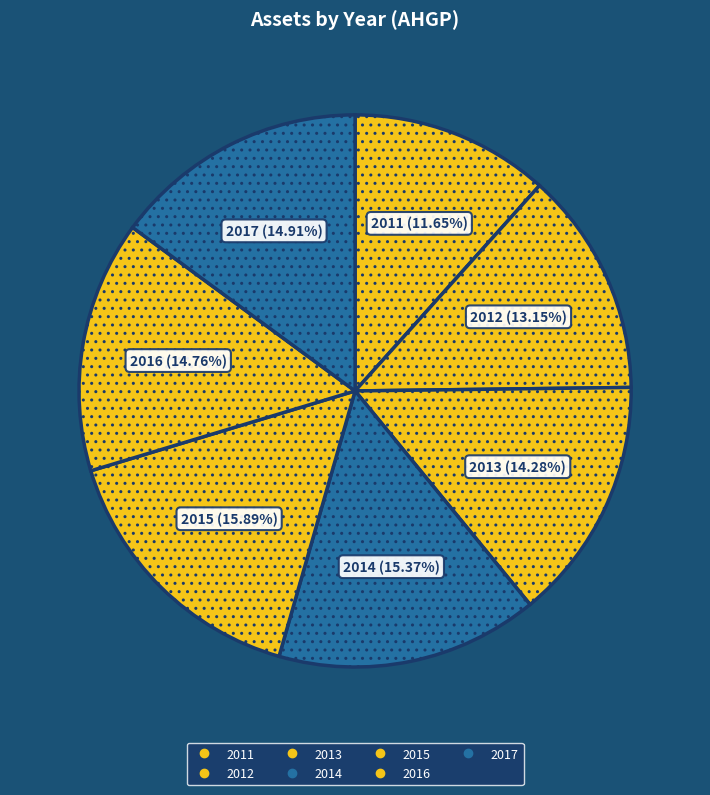

What is the largest slice in the pie chart?

2015